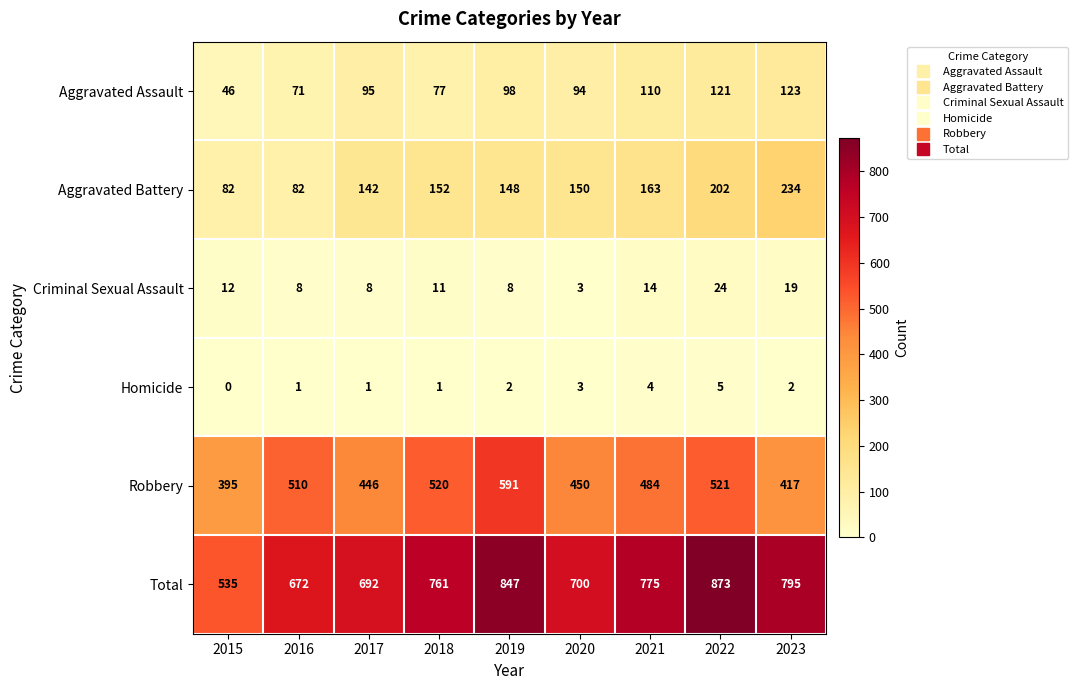

What is the difference between the highest and lowest values at 2021?

771